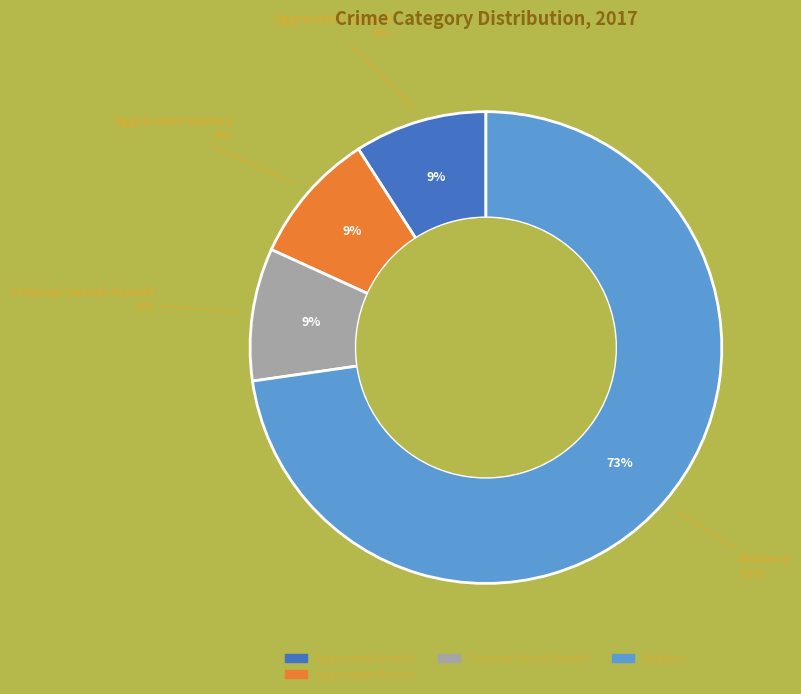

What is the smallest slice in the pie chart?

Homicide